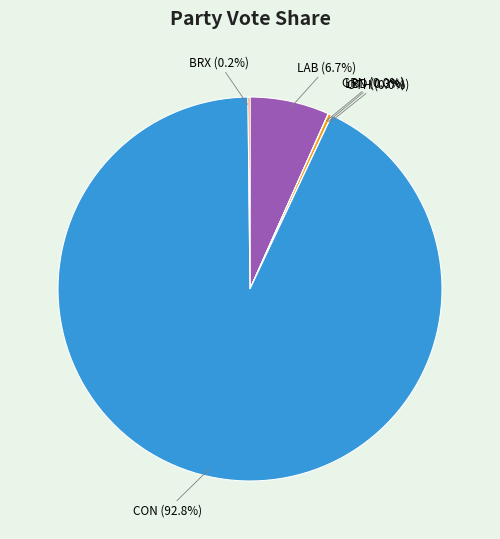

Does CON (92.8%) represent more than half of the total?

Yes